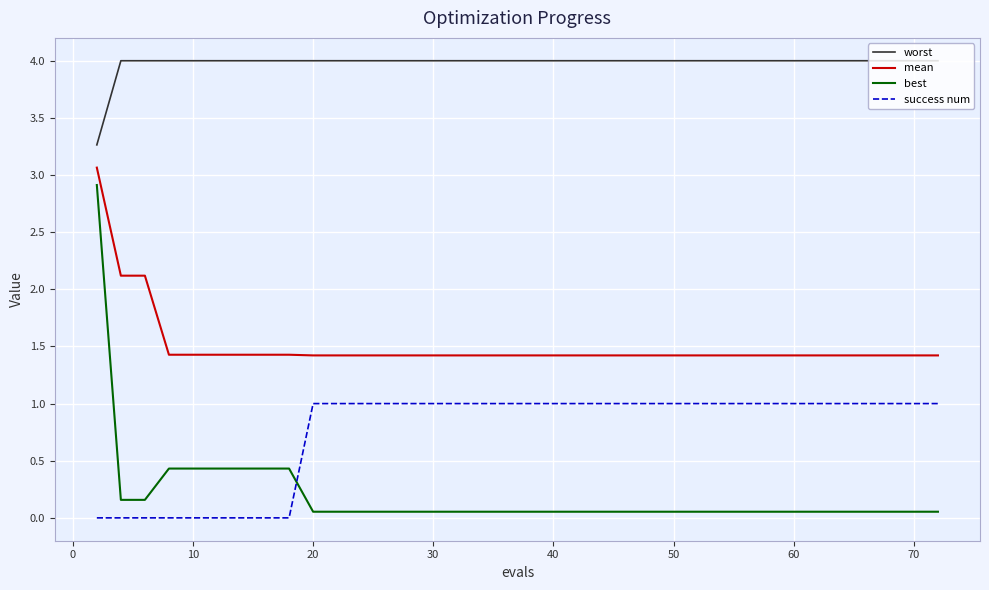

Which series has the largest range (max minus min)?

best